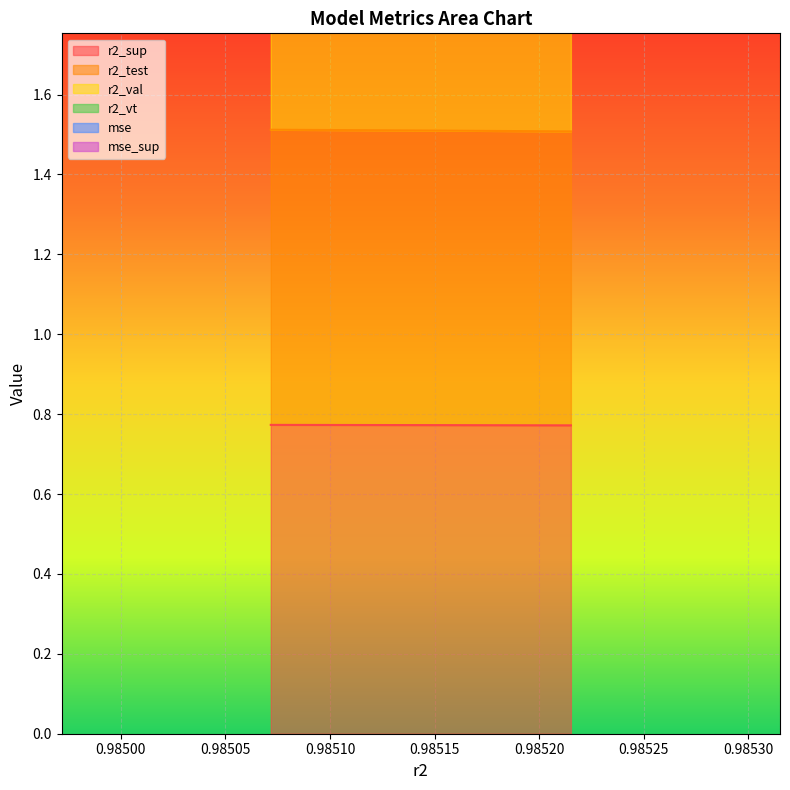

How many r2_sup values are between 0 and 1?

3